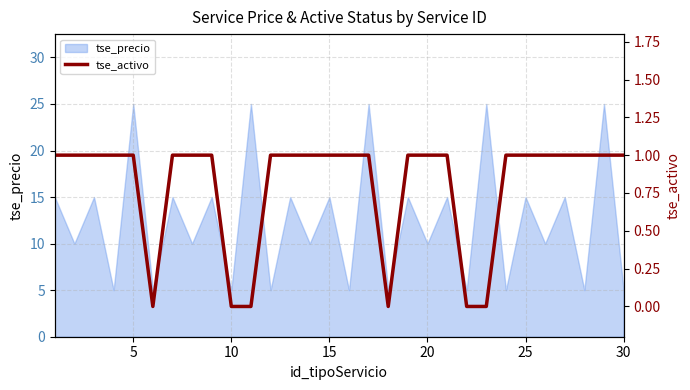

The tse_precio series shows 10 at 20. True or false?

True